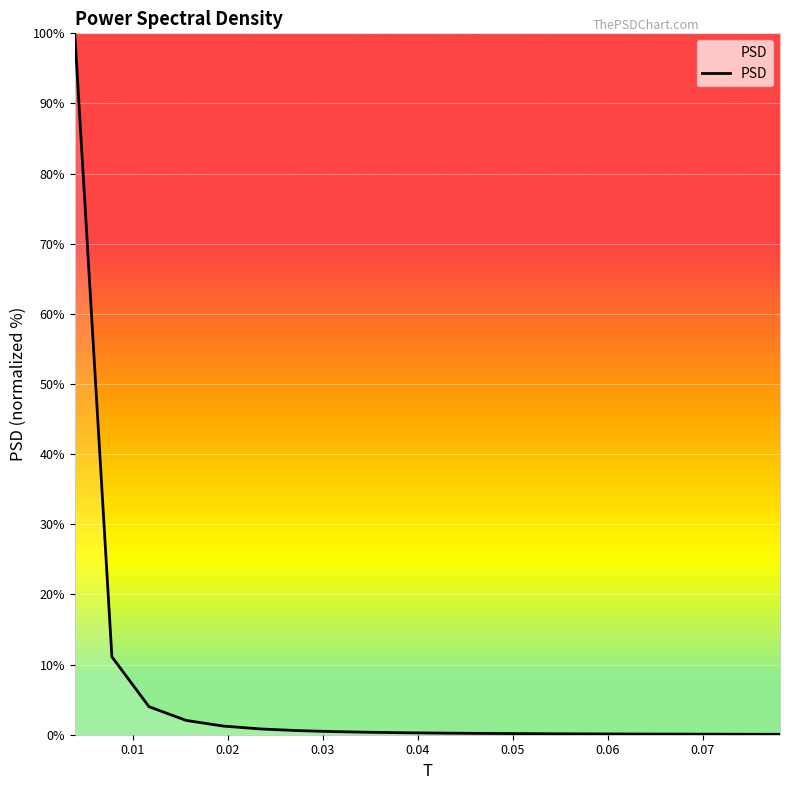

What is the difference between the maximum and minimum values?

99.9